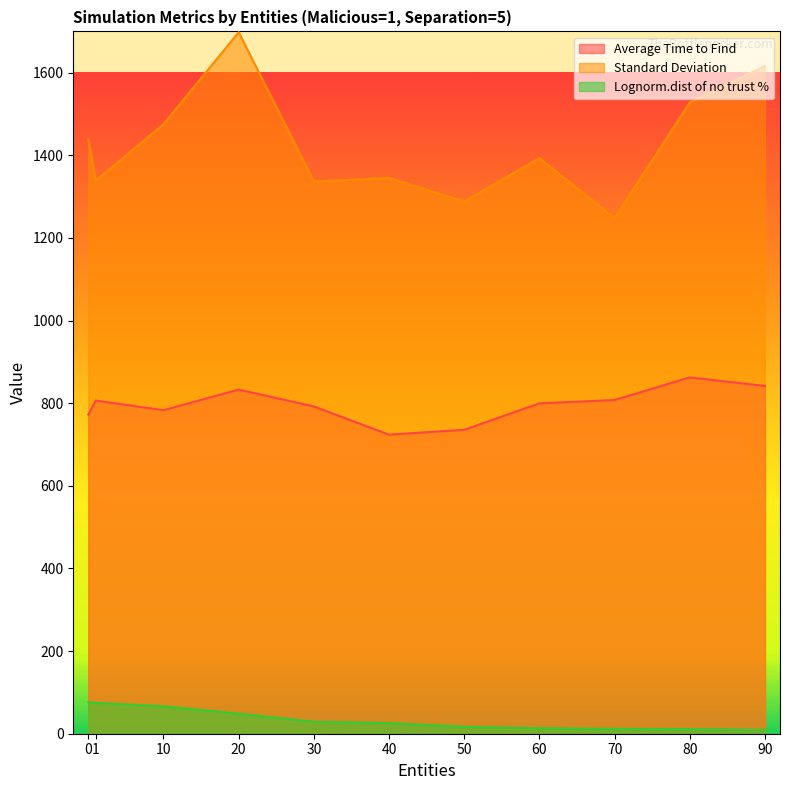

What is the value of the Average Time to Find point at the 7th from the left?

735.7